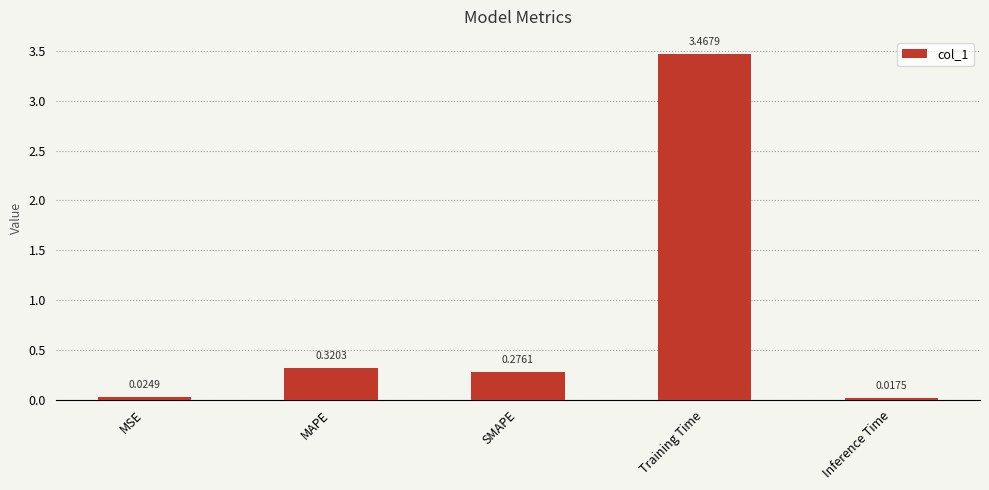

Is it true that the value at SMAPE is 0.4?

False